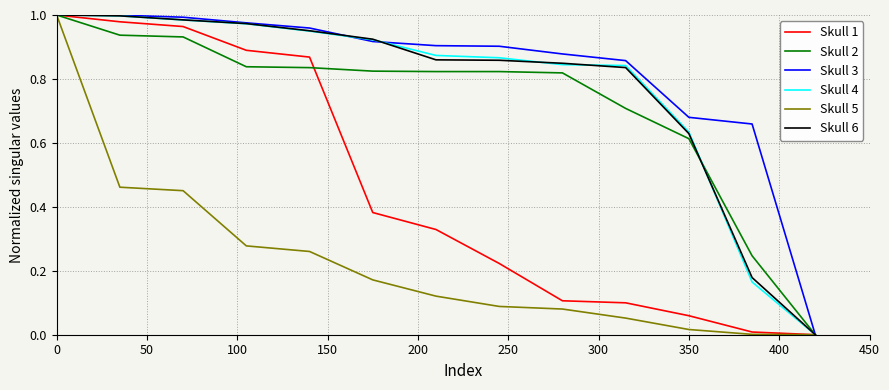

Which series has the largest range (max minus min)?

Skull 1